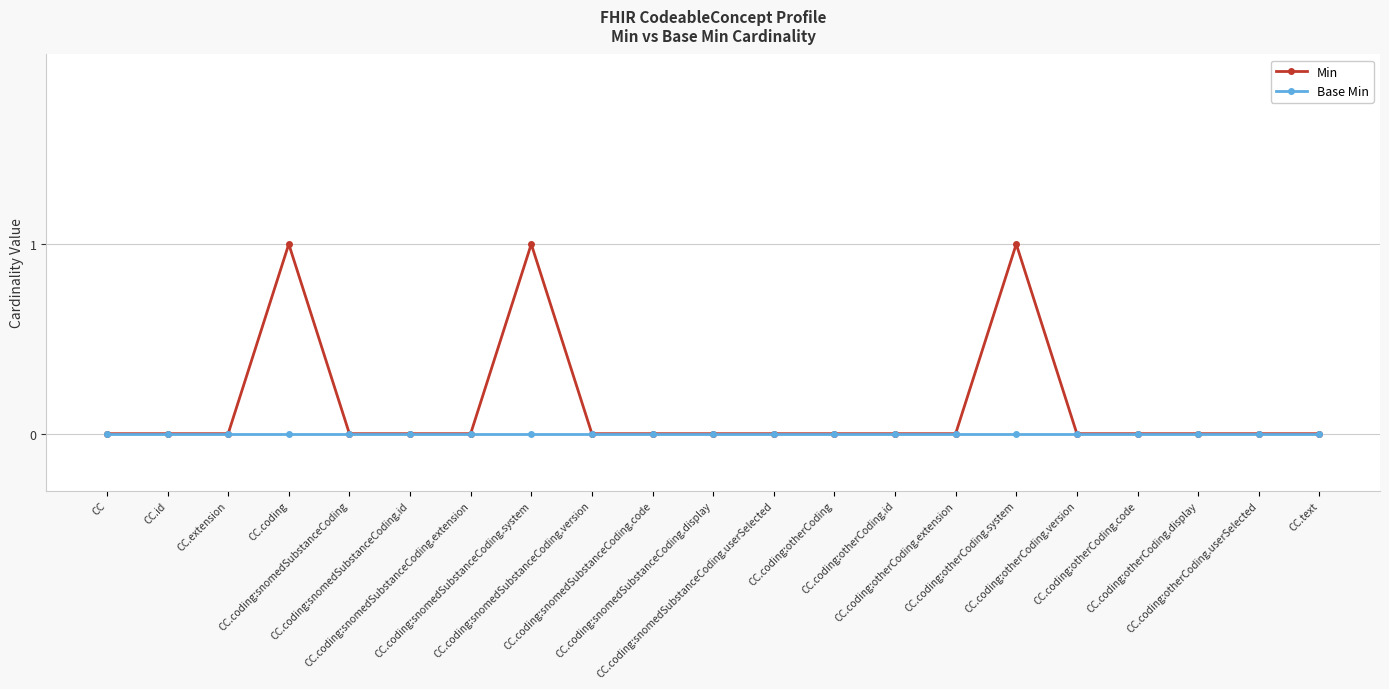

Rank the series by their average value, from highest to lowest.

Min, Base Min